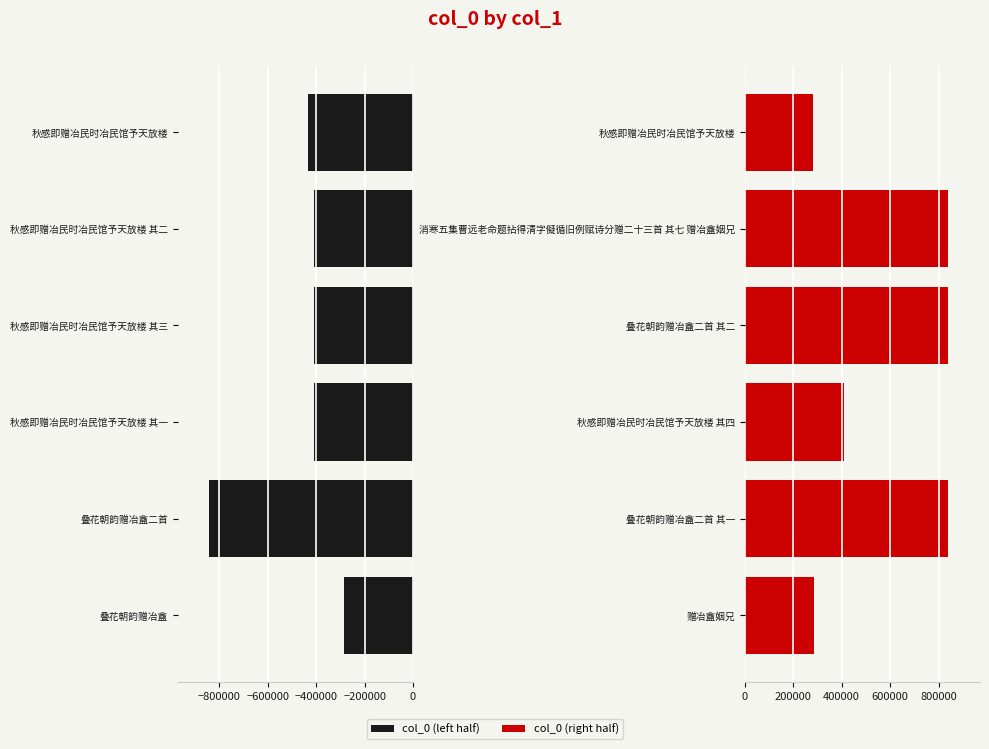

How many bars are there in total?

12